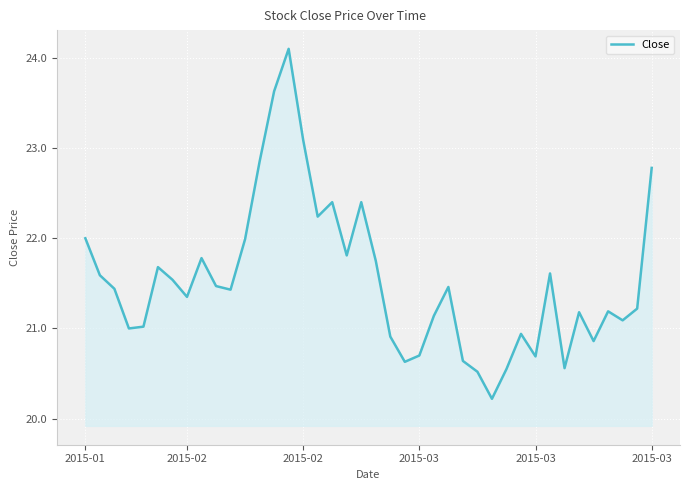

What is the smallest value displayed?

20.2